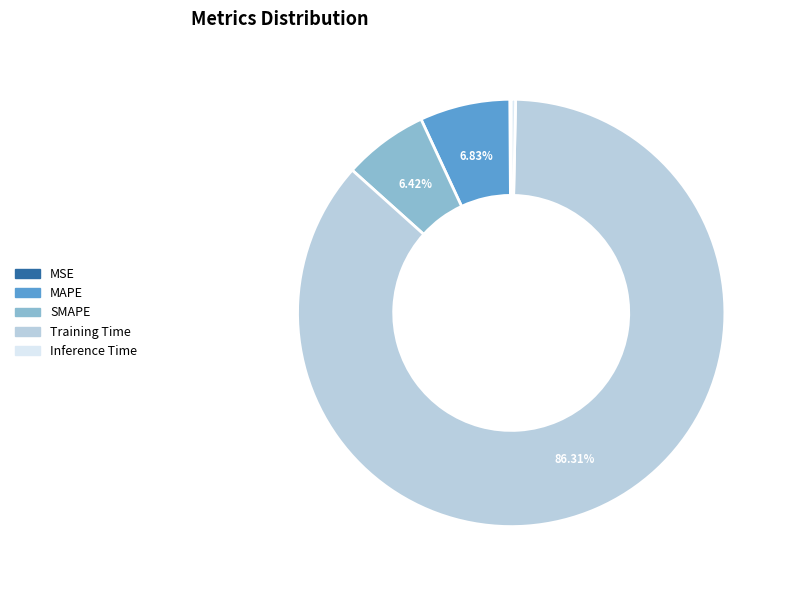

Which category has the biggest portion of the pie?

Training Time